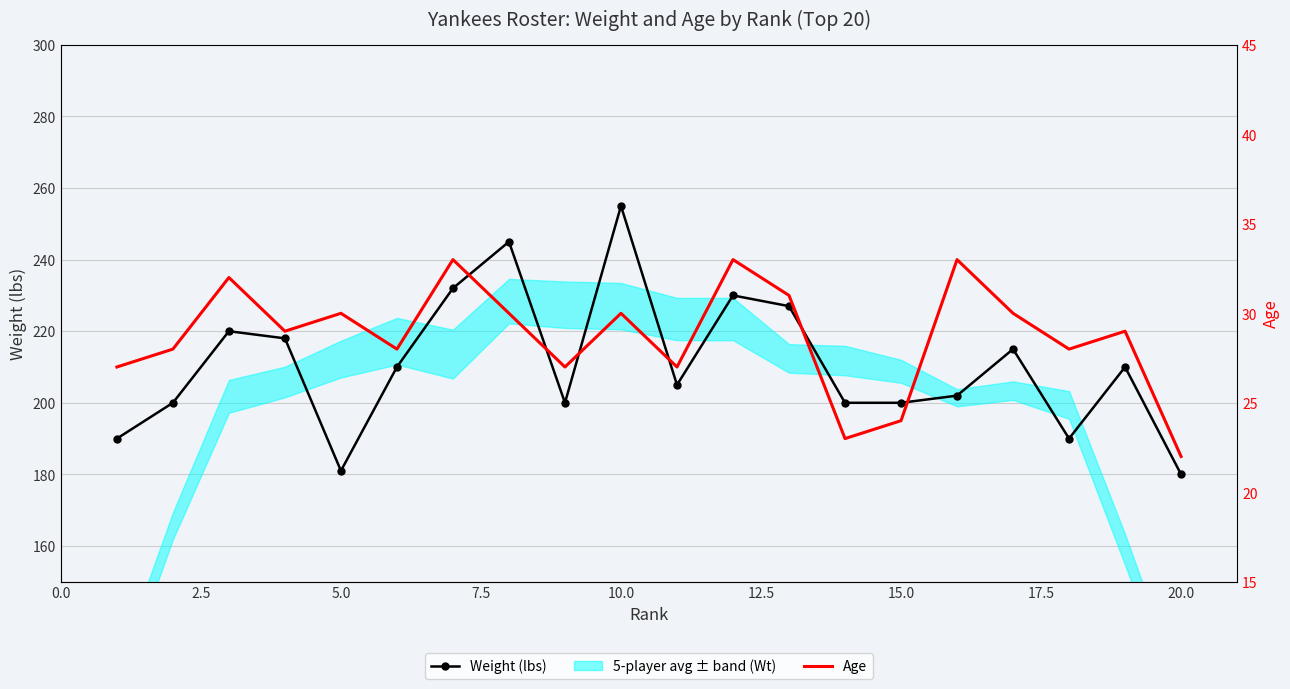

At how many categories does at least one series exceed 81?

20